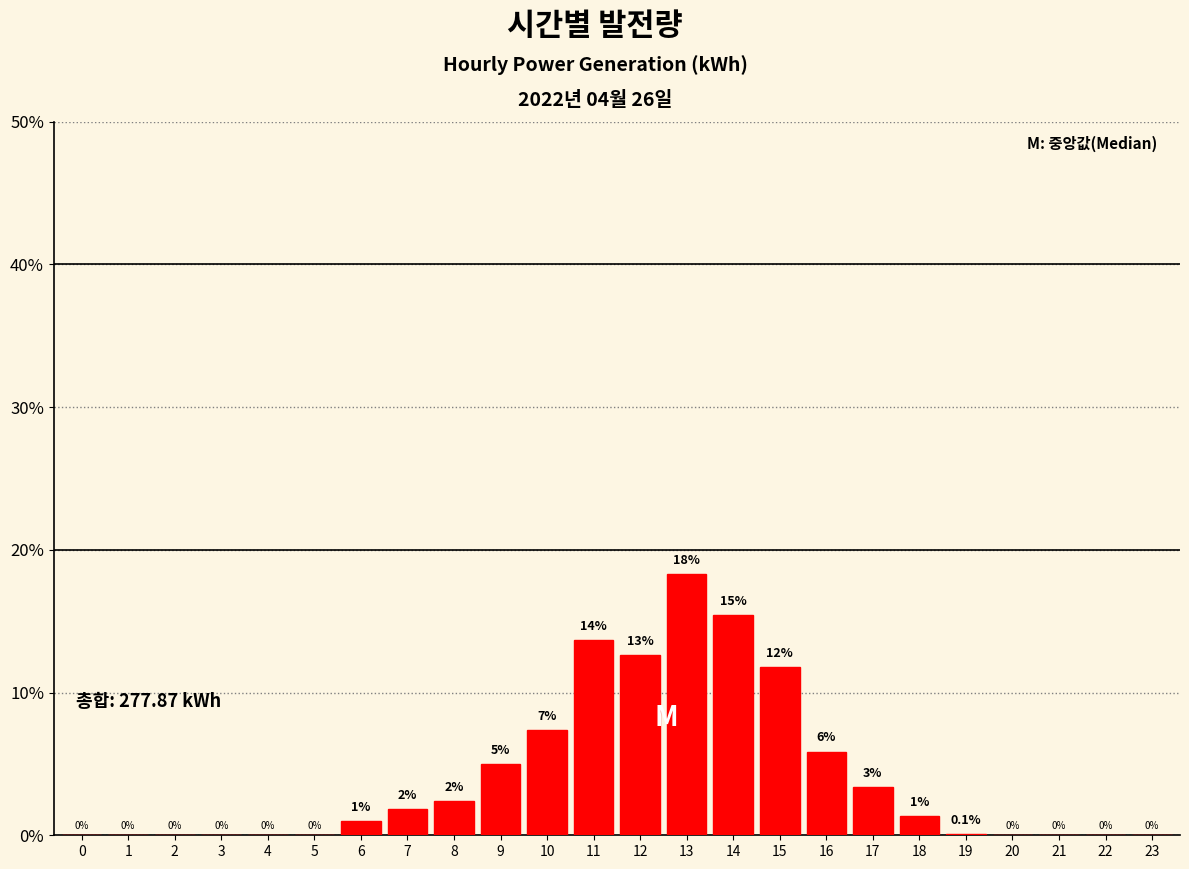

At which label is the value closest to 9?

10